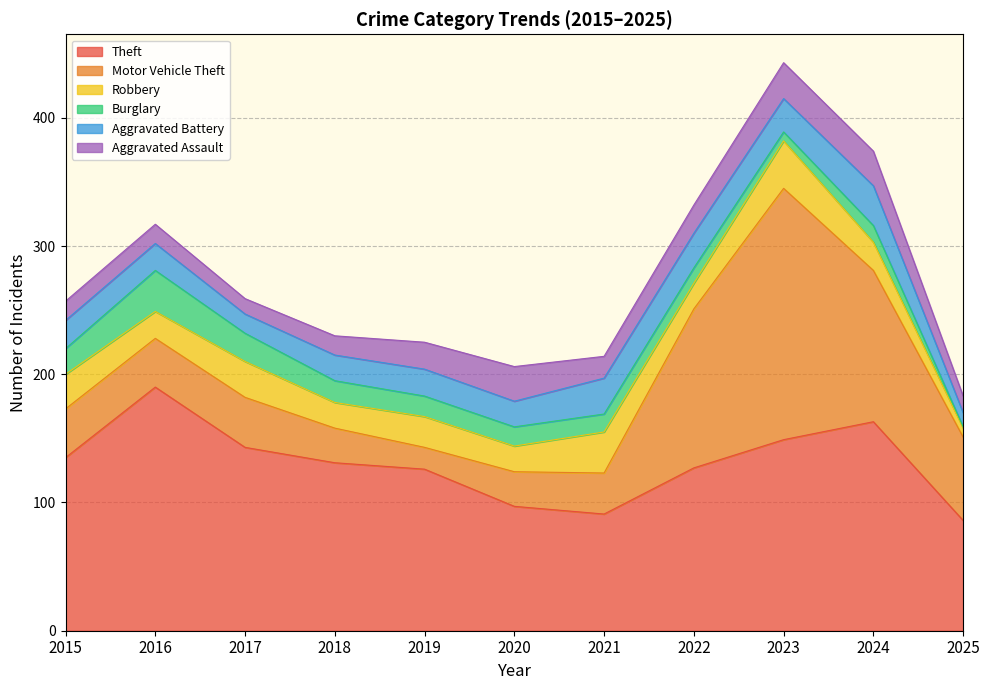

Reading left to right, list all the values displayed in this chart.

Theft: 135	190	143	131	126	97	91	127	149	163	86
Motor Vehicle Theft: 38	38	39	27	17	27	32	124	196	118	65
Robbery: 27	21	28	20	24	20	32	20	37	22	7
Burglary: 20	32	22	17	16	15	14	12	7	13	1
Aggravated Battery: 22	21	15	20	21	20	28	27	26	31	11
Aggravated Assault: 15	15	12	15	21	27	17	22	28	27	13